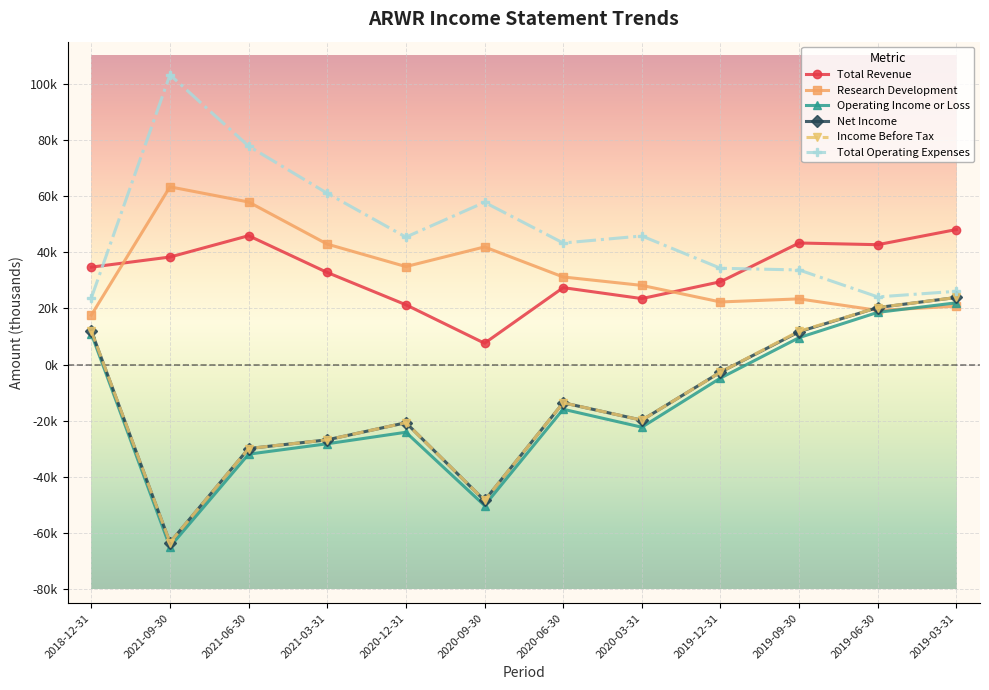

True or false: Total Operating Expenses has a value of 23700 at 2018-12-31.

True